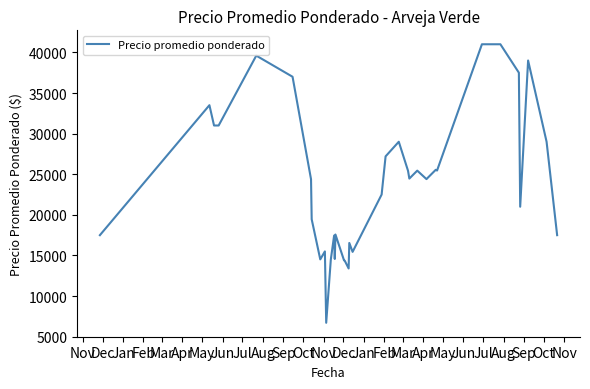

What is the difference between the maximum and minimum values?

34286